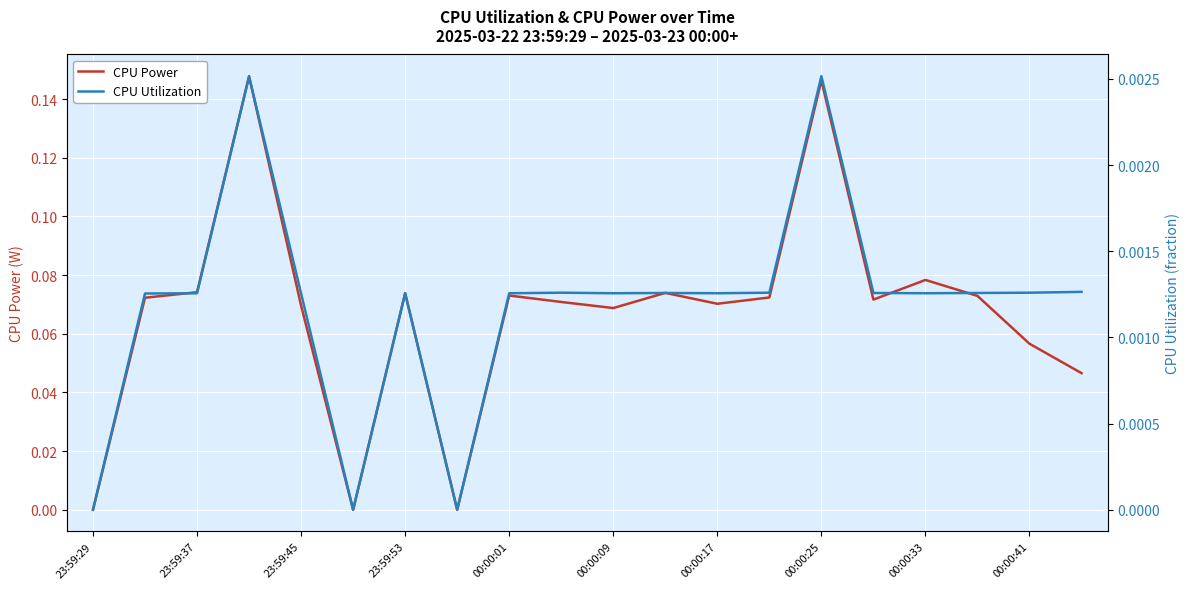

Reading left to right, transcribe all the data shown in this chart.

CPU Power: 0.0	0.1	0.1	0.1	0.1	0.0	0.1	0.0	0.1	0.1	0.1	0.1	0.1	0.1	0.1	0.1	0.1	0.1	0.1	0.0
CPU Utilization: 0.0	0.0	0.0	0.0	0.0	0.0	0.0	0.0	0.0	0.0	0.0	0.0	0.0	0.0	0.0	0.0	0.0	0.0	0.0	0.0